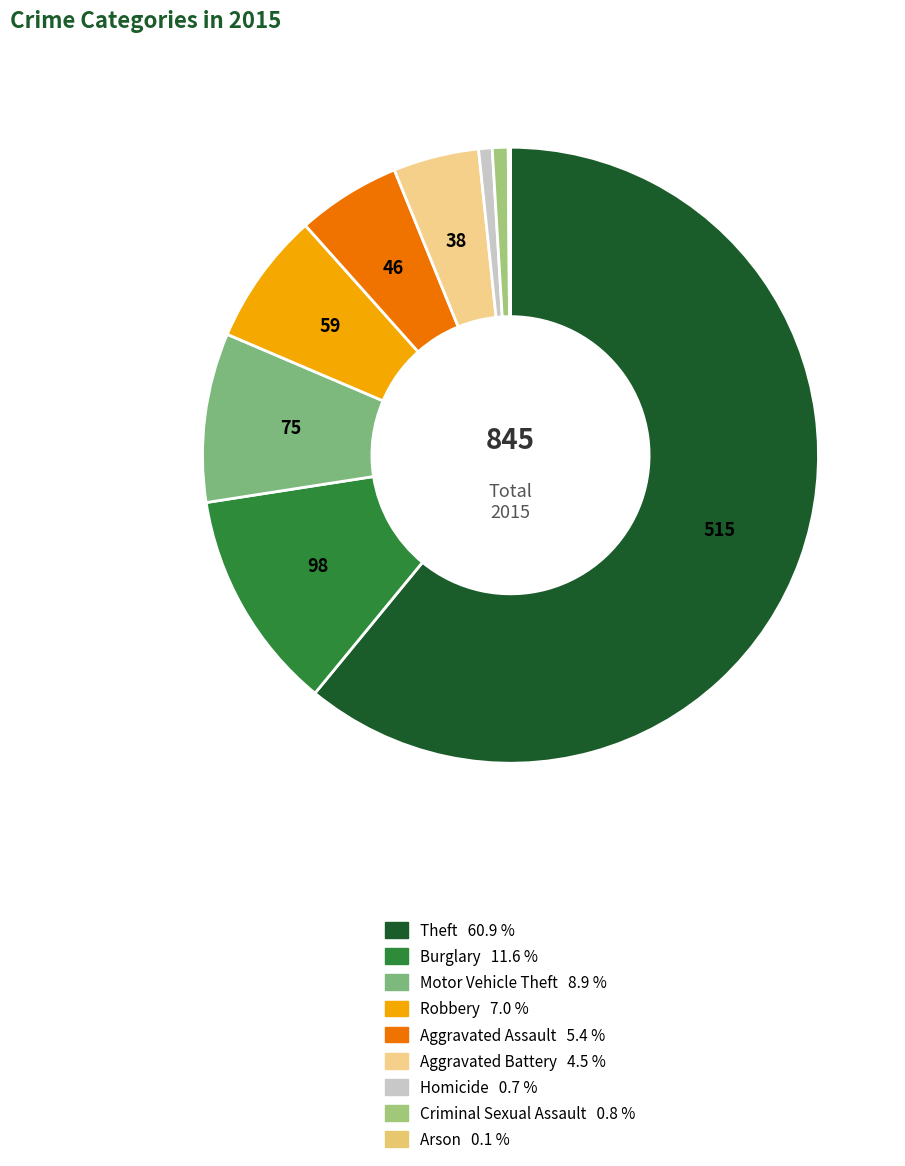

How many segments does this pie chart have?

9